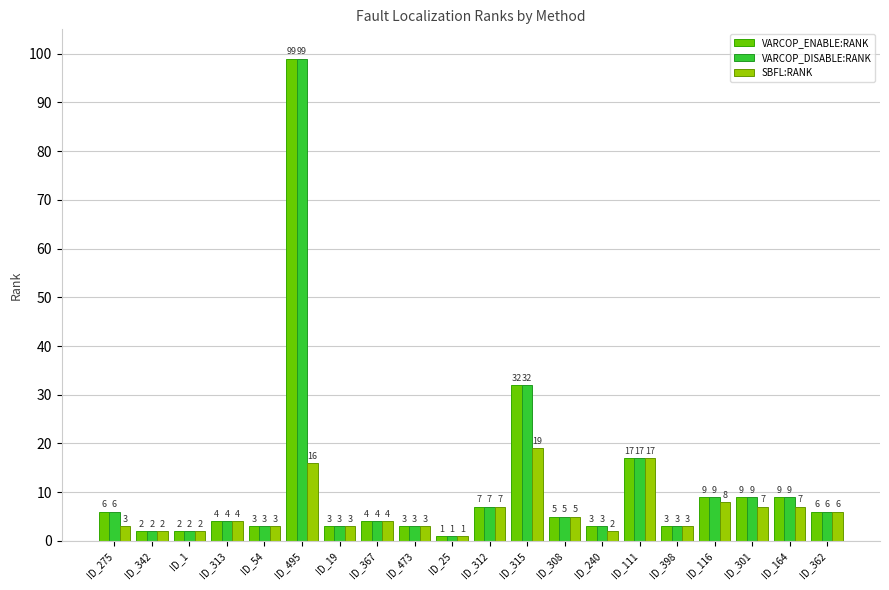

What position from the right is ID_495?

15